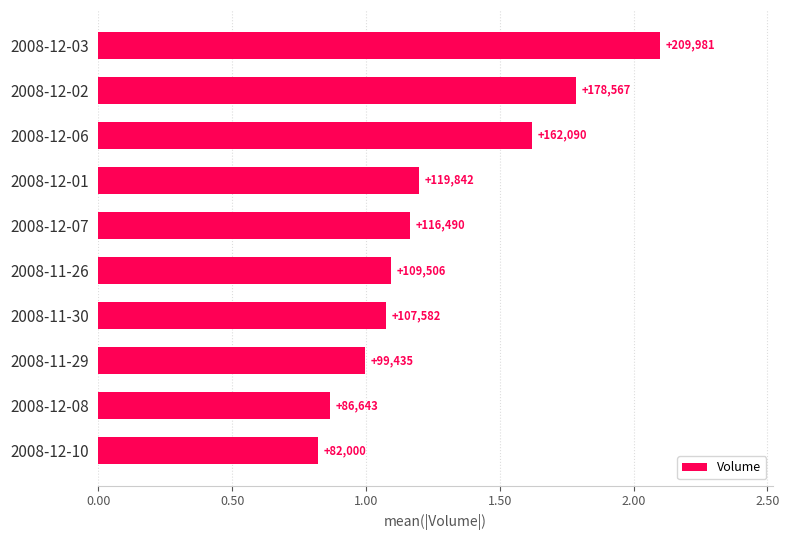

Does the chart contain any negative values?

No